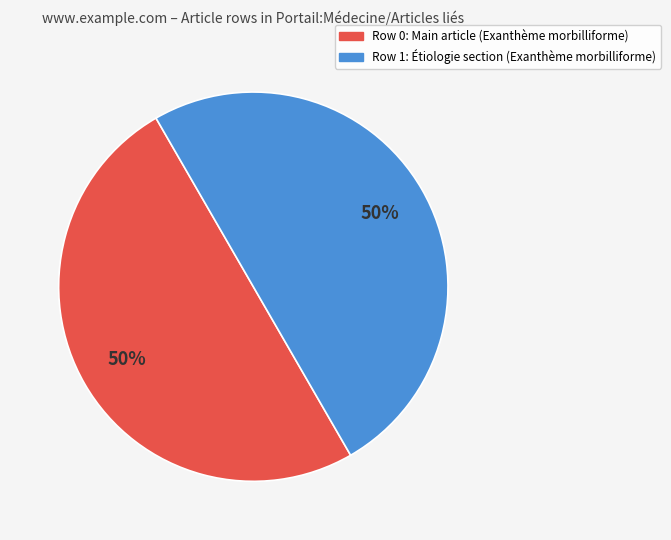

To the nearest percent, what is the average slice percentage?

50%